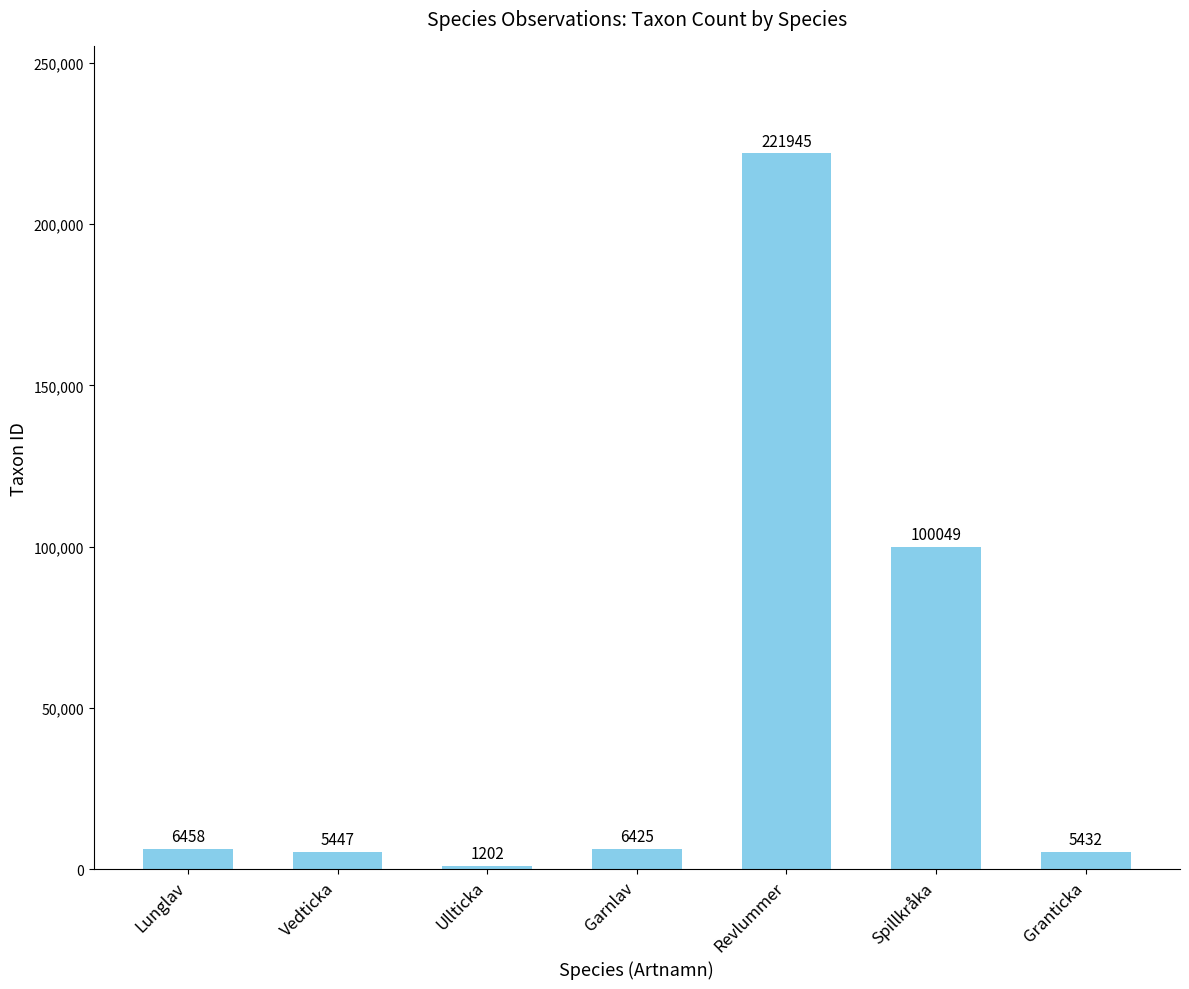

The value at Granticka is 5432. True or false?

True